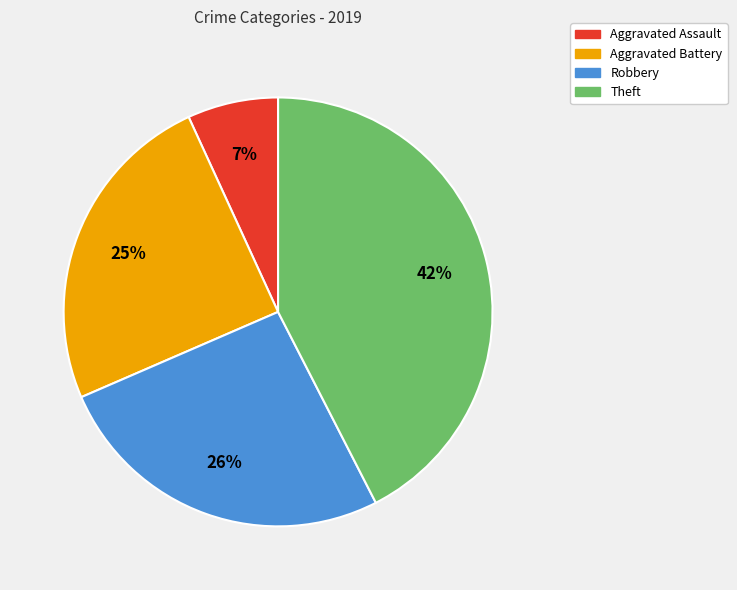

Is there a majority slice in this chart?

No